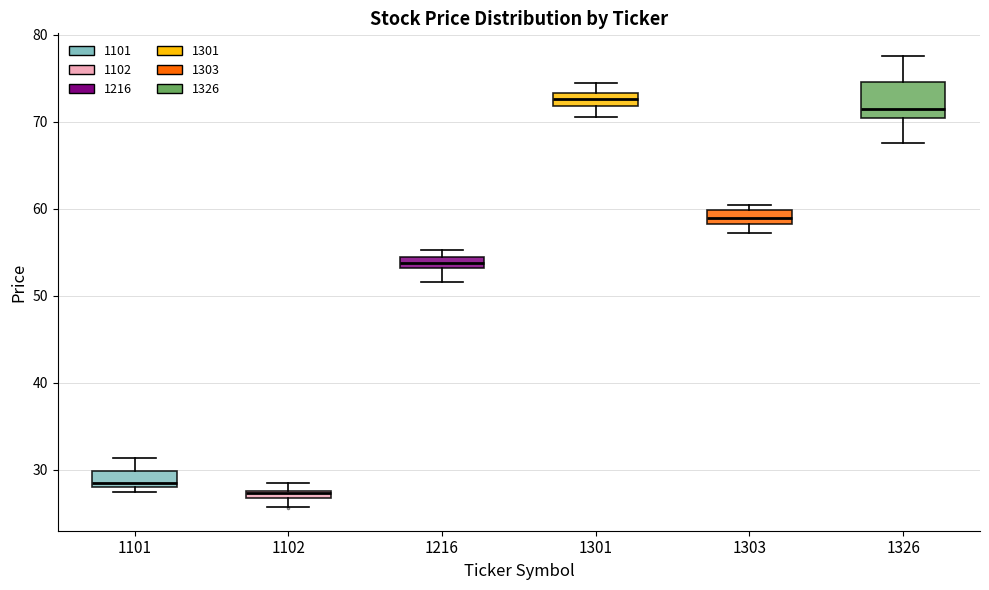

Comparing the boxes themselves (not the whiskers), which one is the tallest?

1326